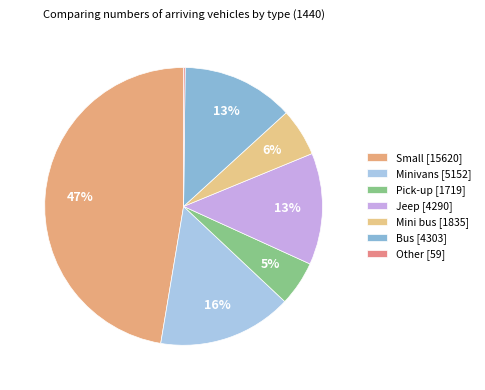

Is Bus the majority of the pie?

No